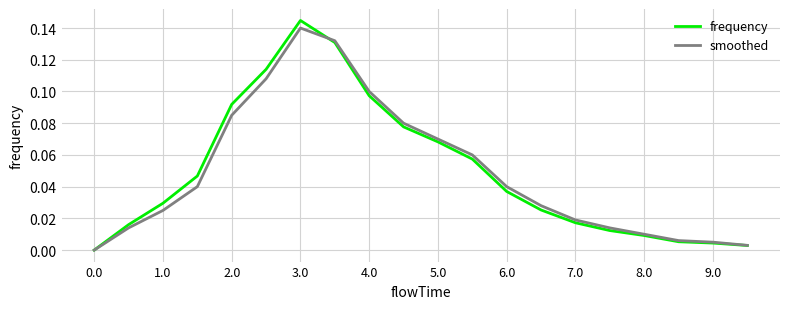

Which series has the largest range (max minus min)?

frequency